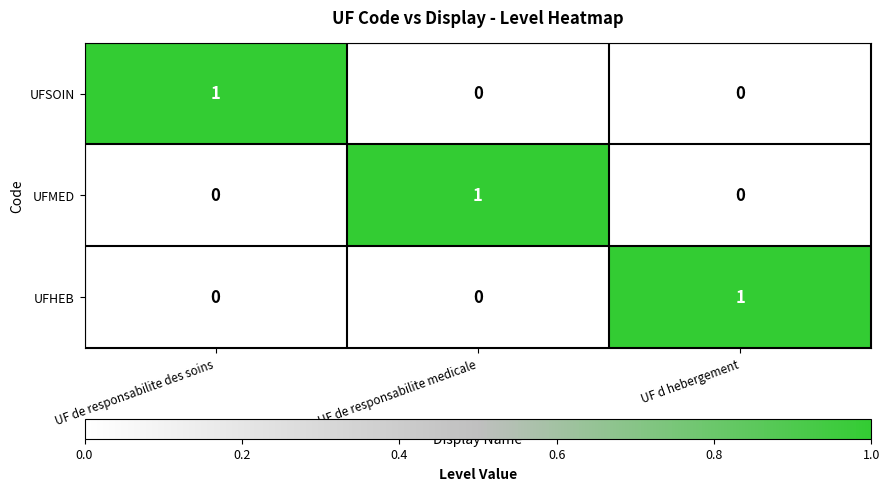

Is the value of UFMED at UF de responsabilite medicale greater than the value of UFHEB at UF de responsabilite des soins?

Yes